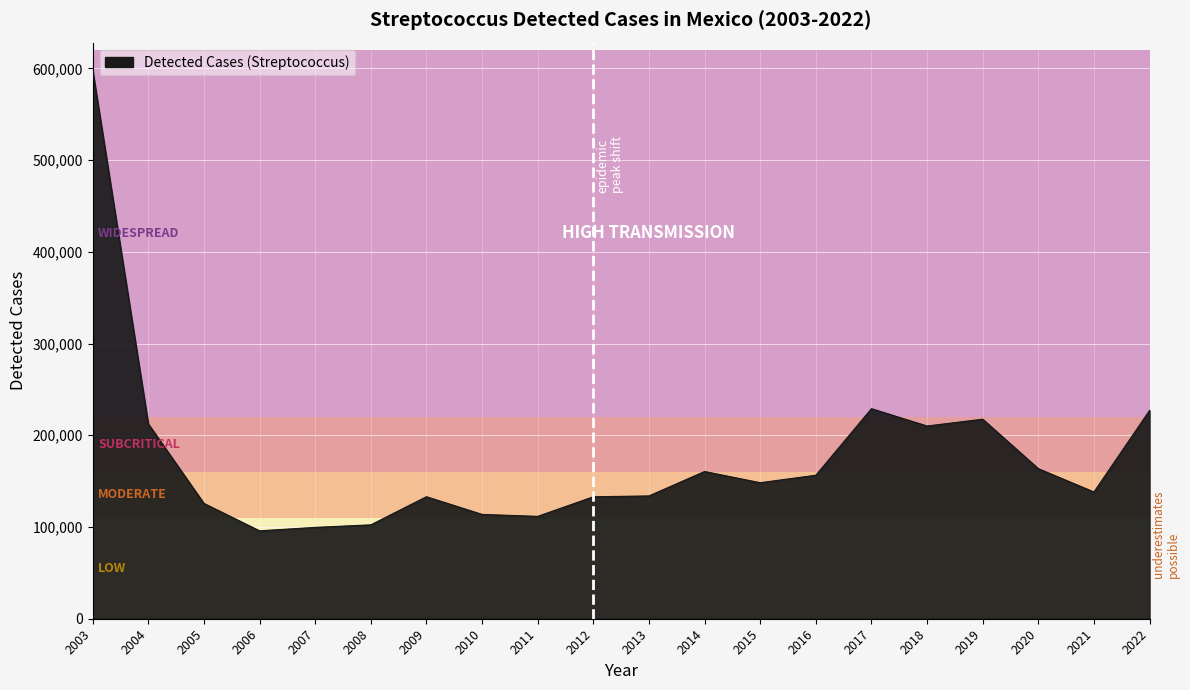

What is the change in value from 2007 to 2015?

+48710